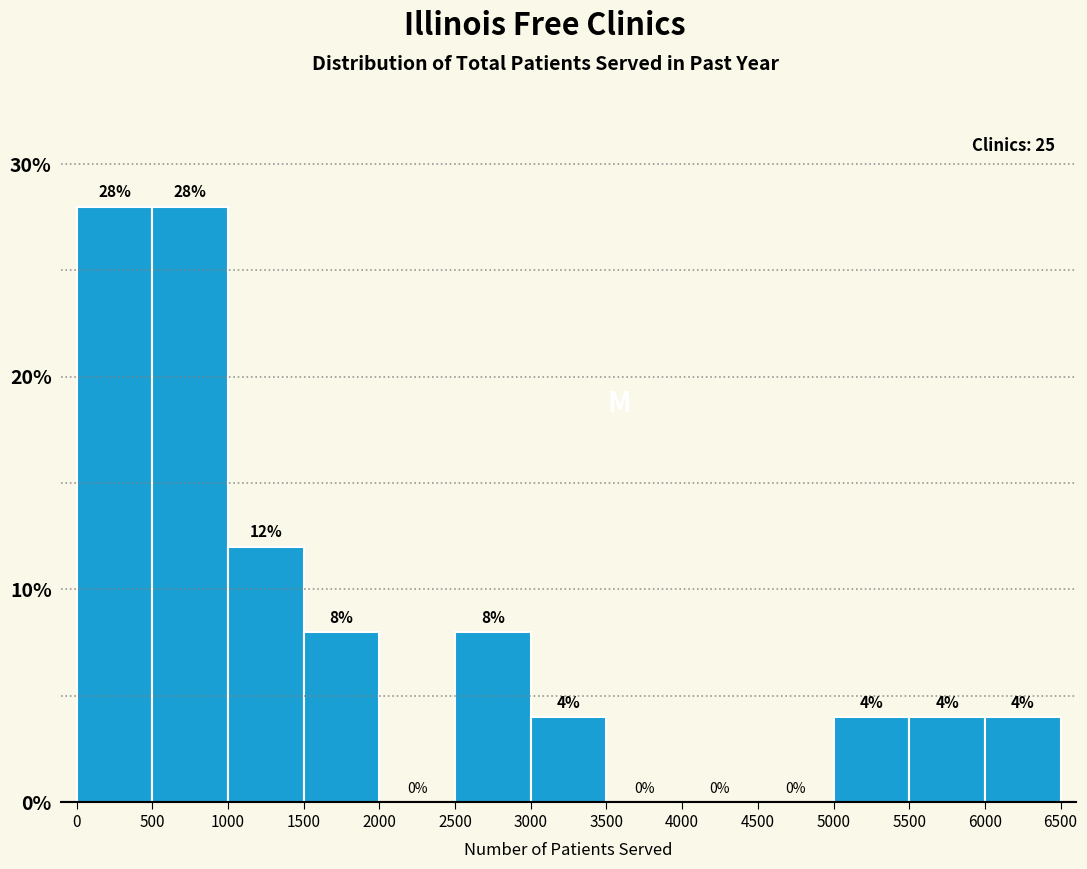

What is the height of the bar covering 5500 to 6000 on the x-axis?

4